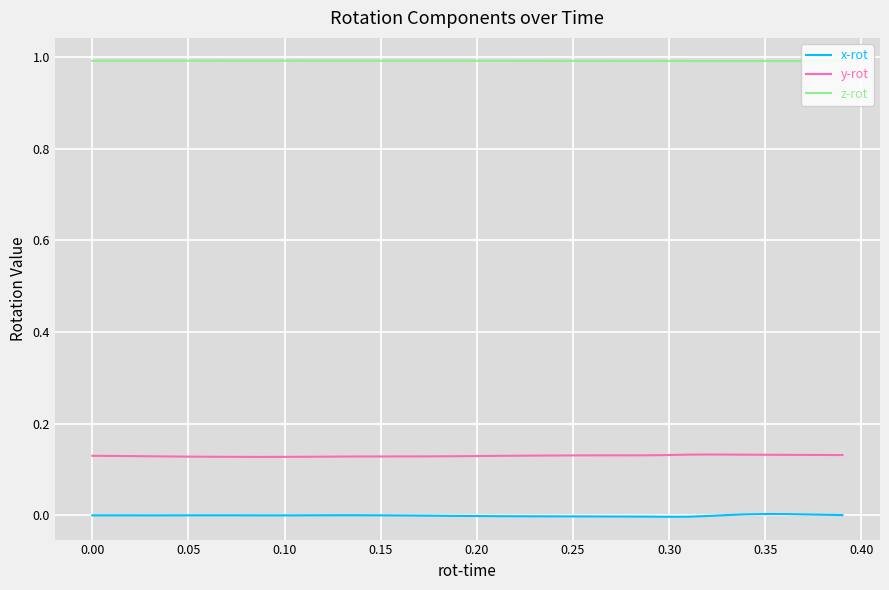

True or false: z-rot and x-rot cross at least once.

False